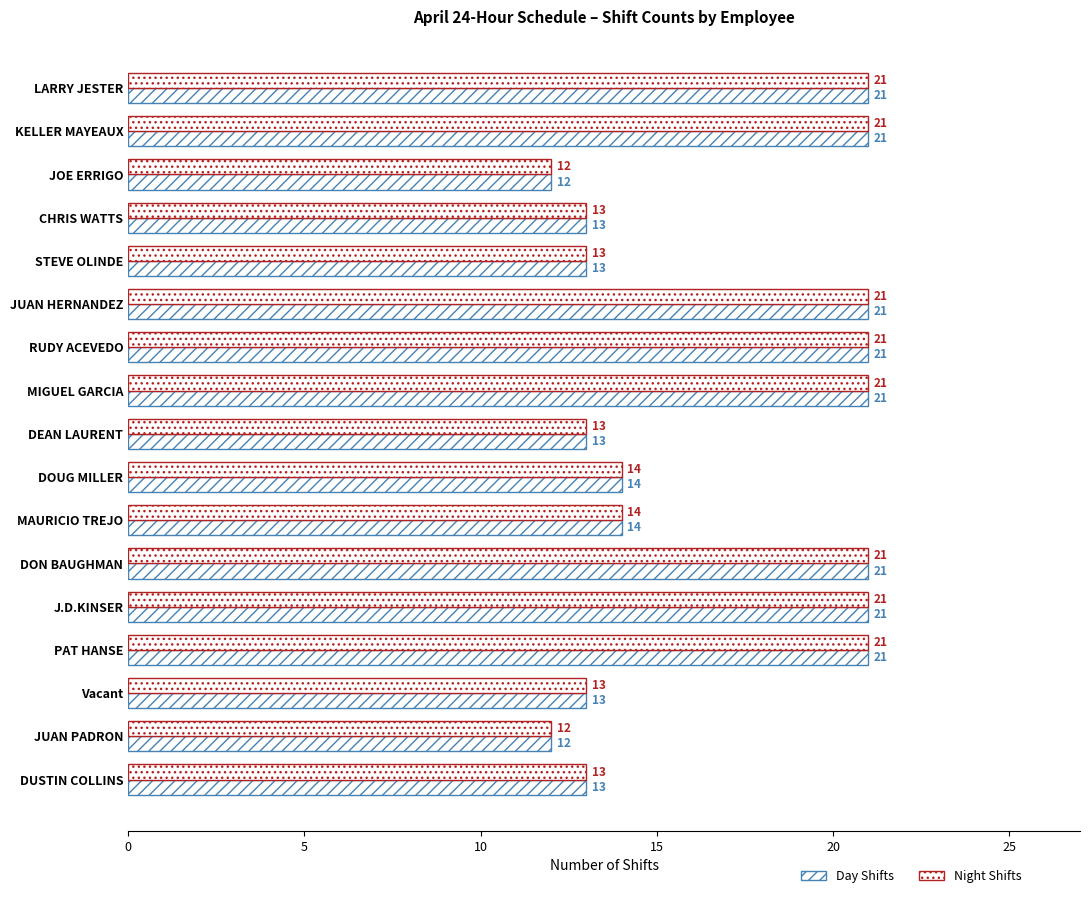

True or false: ERCOT/SE/MW (Night) has a value of 8 at JUAN HERNANDEZ.

False